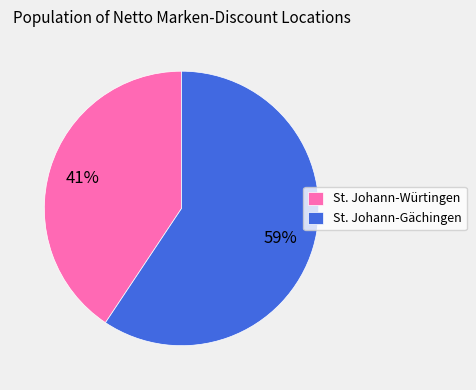

Do St. Johann-Gächingen and St. Johann-Würtingen together represent more than half of the pie?

Yes